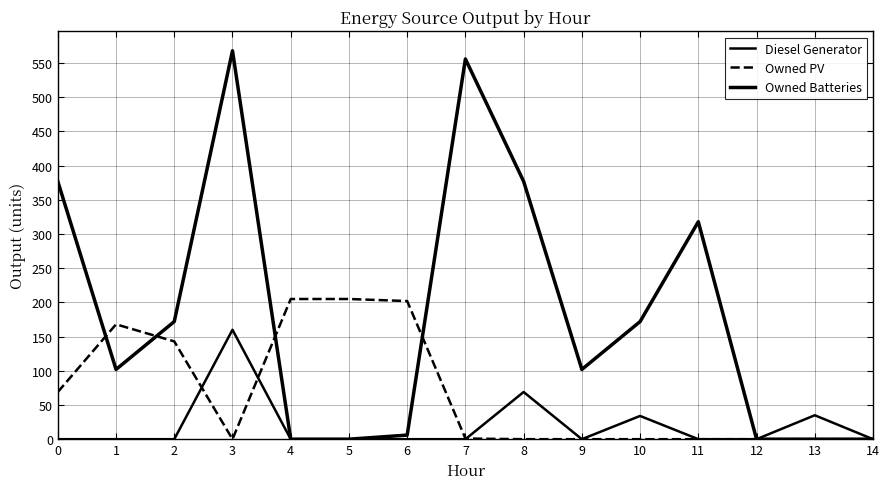

What is the value of the Diesel Generator point at the 9th from the left?

69